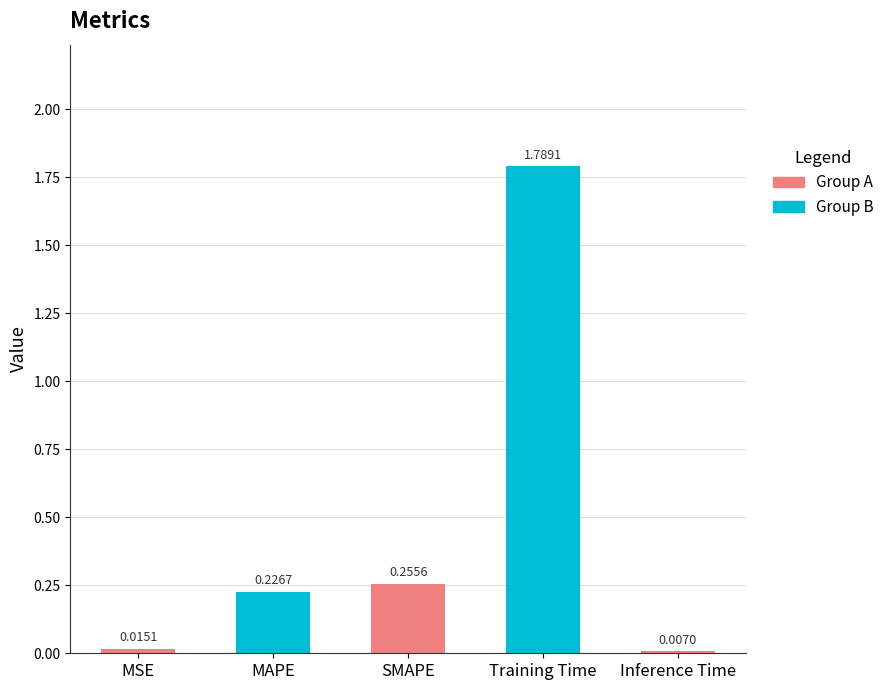

What is the sum of all values?

2.3